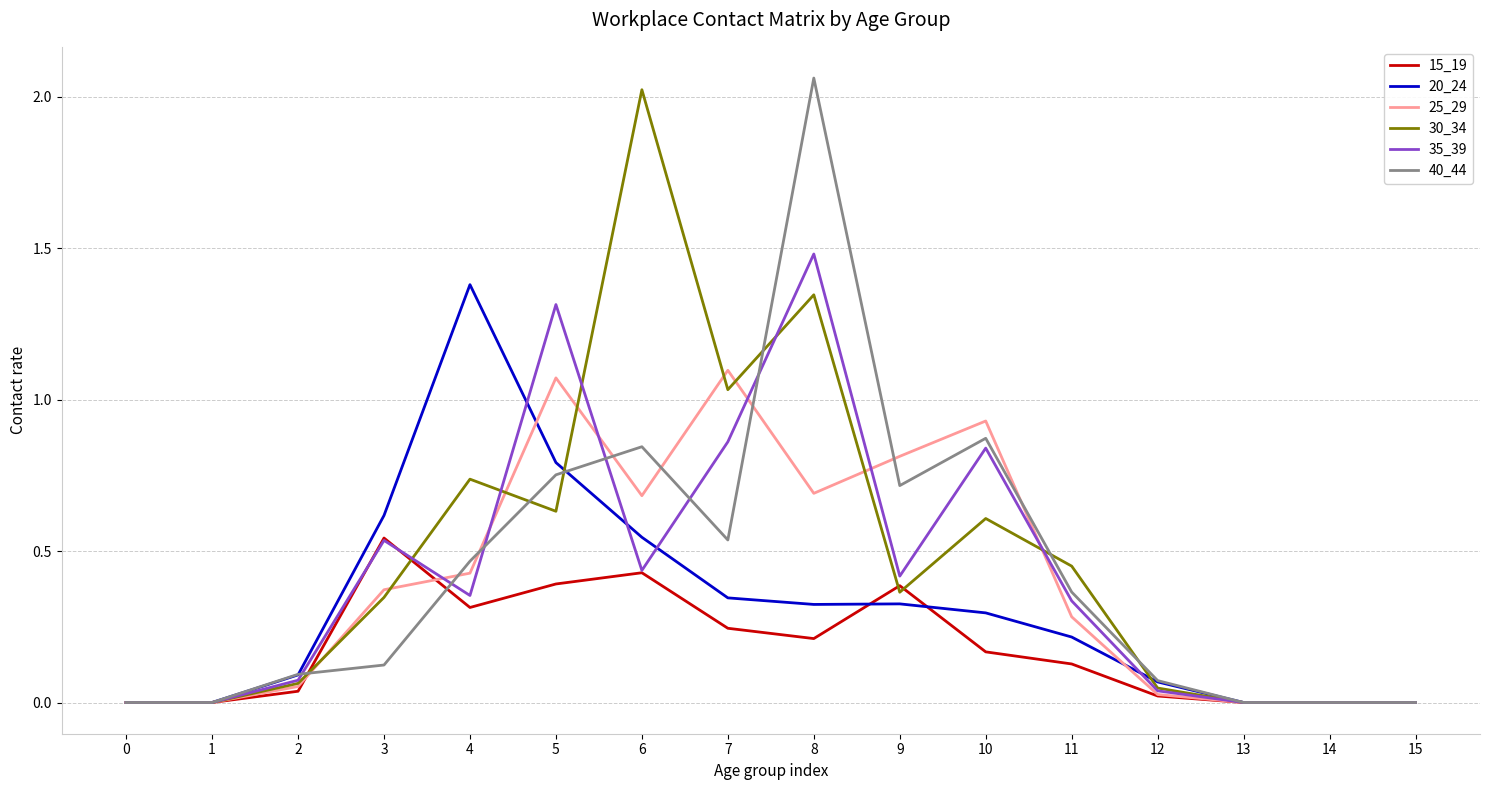

True or false: 15_19 and 30_34 cross at least once.

True